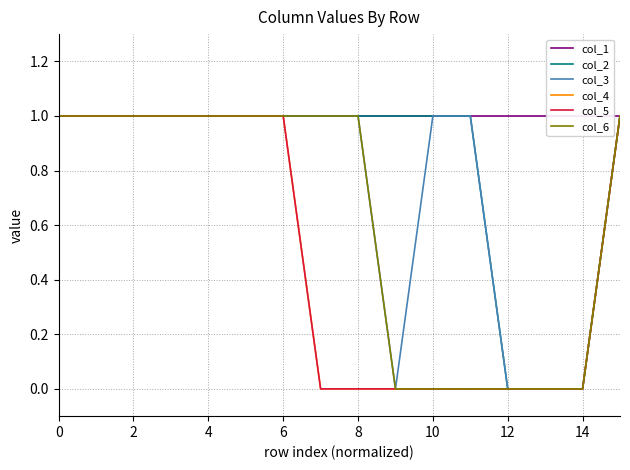

Does the chart display data point markers on the line(s)?

No